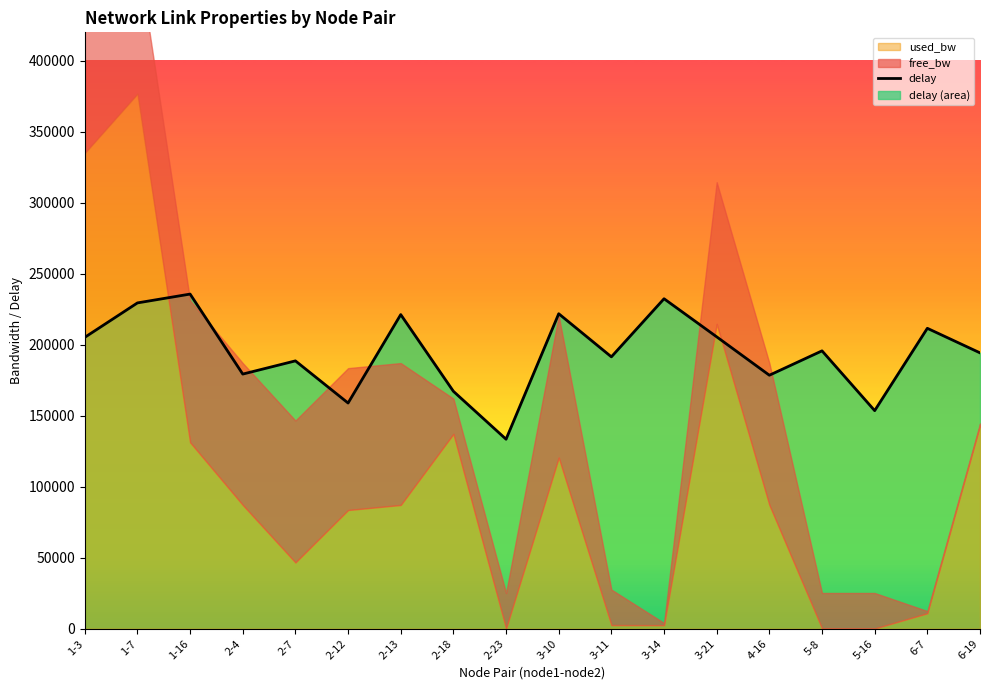

Rank the categories by value from lowest to highest.

2-23, 5-16, 2-12, 2-18, 4-16, 2-4, 2-7, 3-11, 6-19, 5-8, 1-3, 3-21, 6-7, 2-13, 3-10, 1-7, 3-14, 1-16